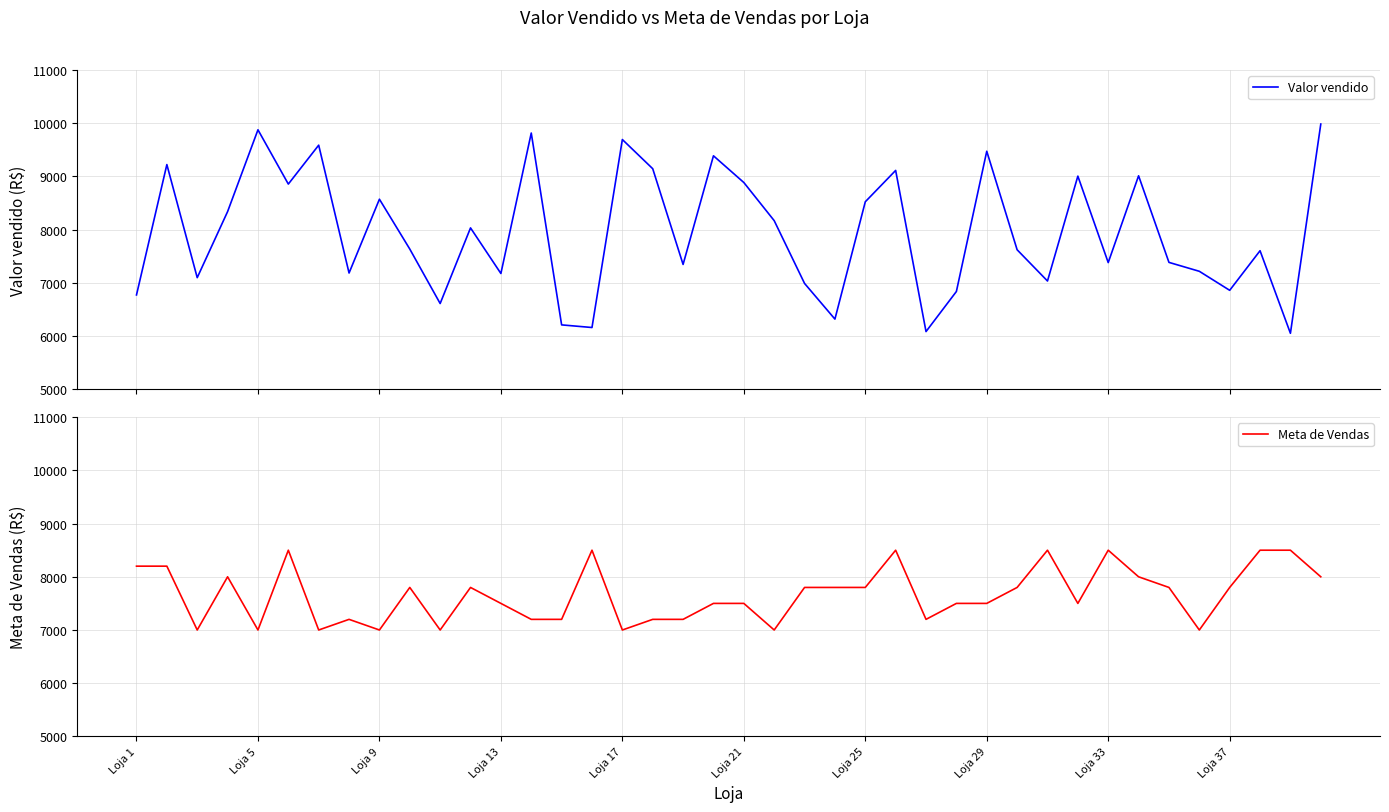

Which series has the largest range (max minus min)?

Valor vendido